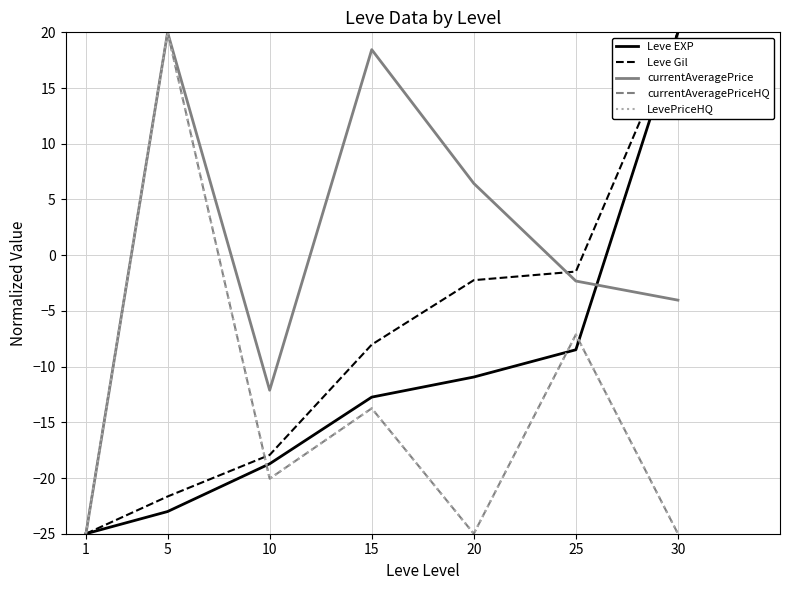

Does the chart have visible grid lines?

Yes